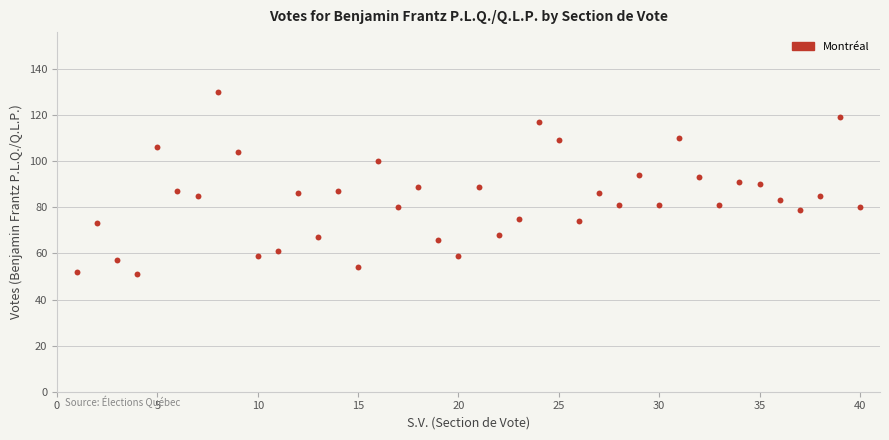

What is the range of Y values (max minus min)?

79